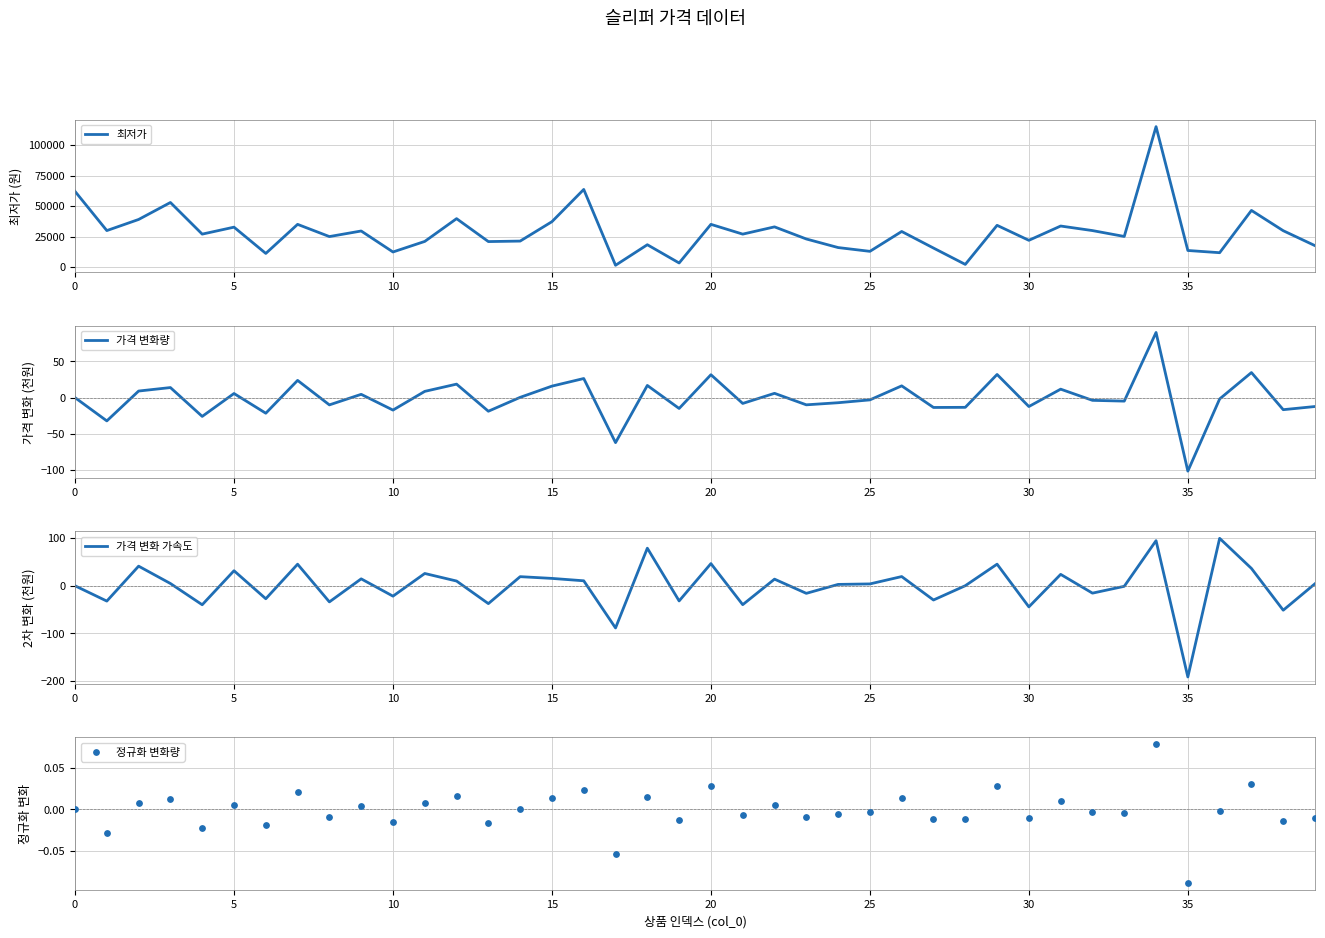

What is the total value across all series at 11?

21064.5